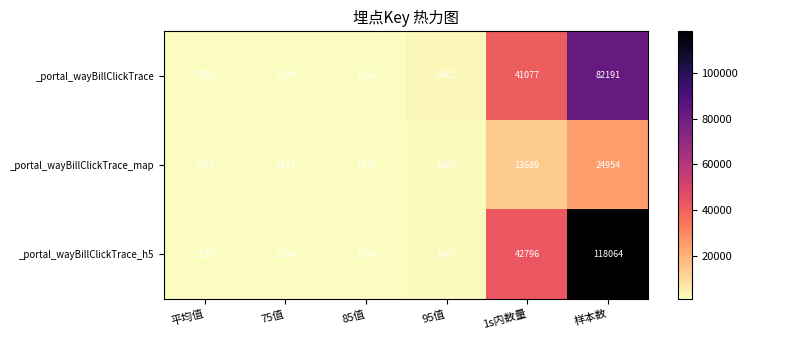

What is the difference between the _portal_wayBillClickTrace values at 样本数 and 75值?

80987